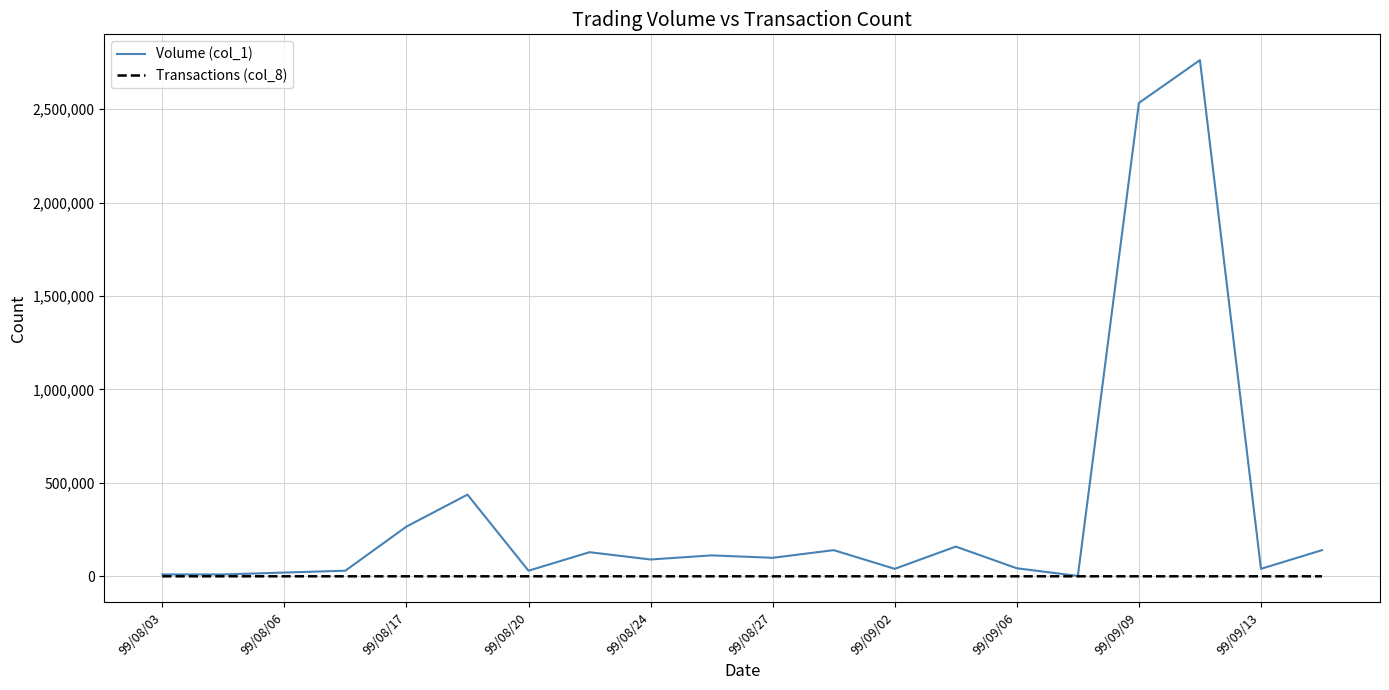

Which series has the largest total across all categories?

Volume (col_1)